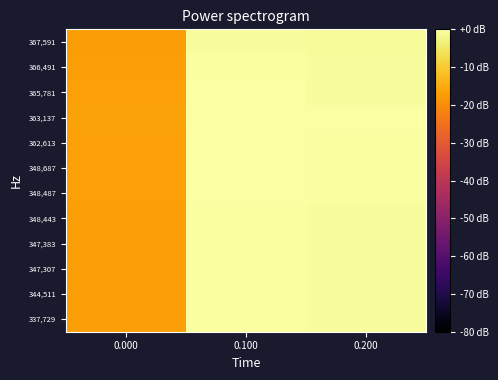

At 0.100, list the series in order from largest to smallest.

363,137, 365,781, 362,613, 348,687, 348,487, 347,307, 347,383, 337,729, 348,443, 344,511, 366,491, 367,591